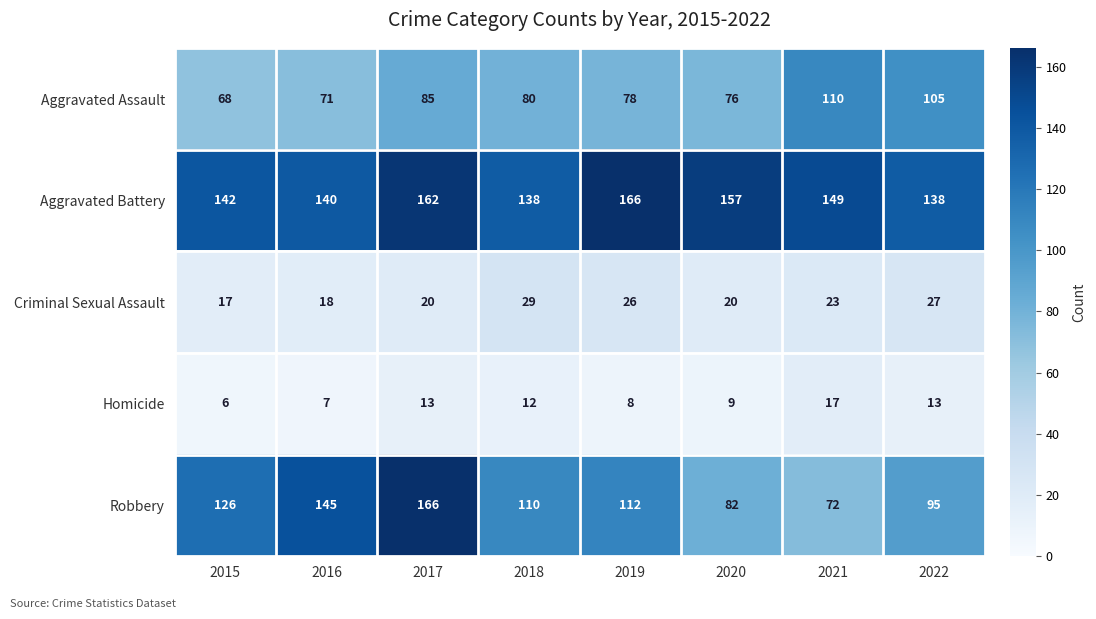

Which series has the largest range (max minus min)?

Robbery